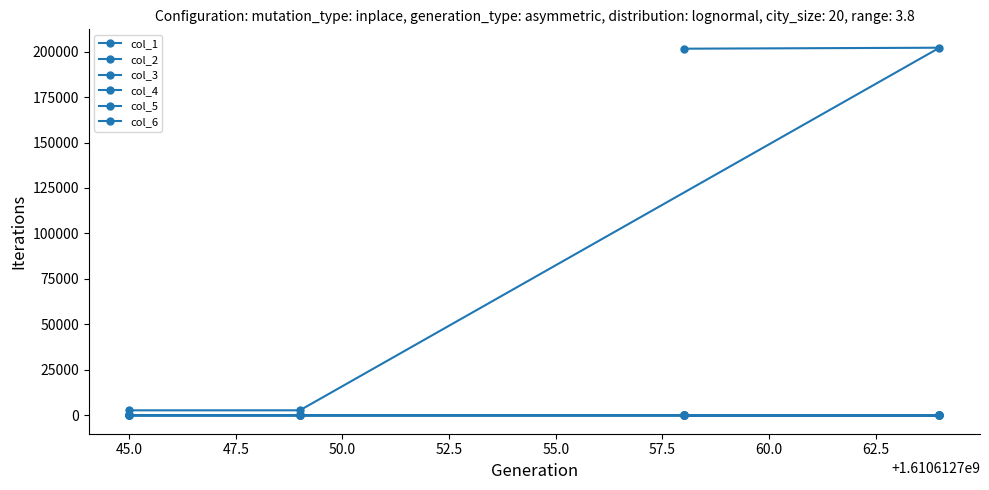

Does the chart have visible grid lines?

No